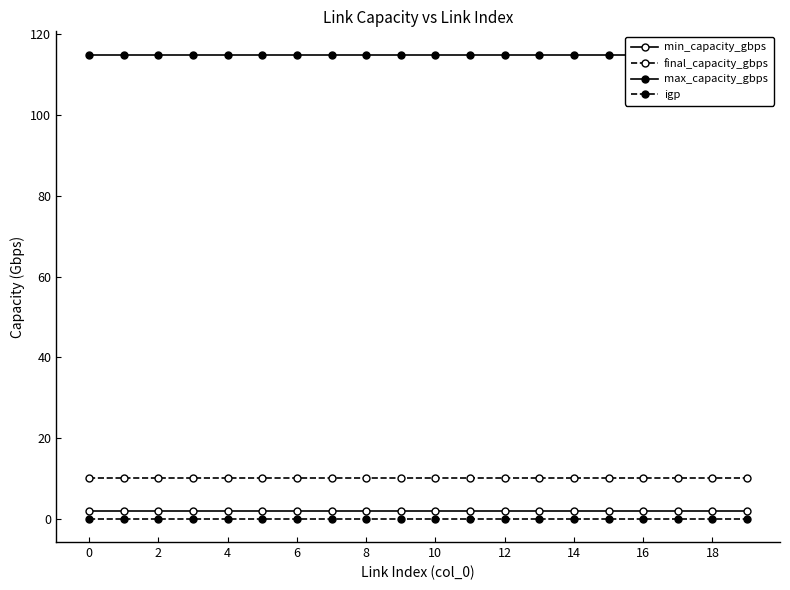

The min_capacity_gbps series shows 3 at 11. True or false?

False